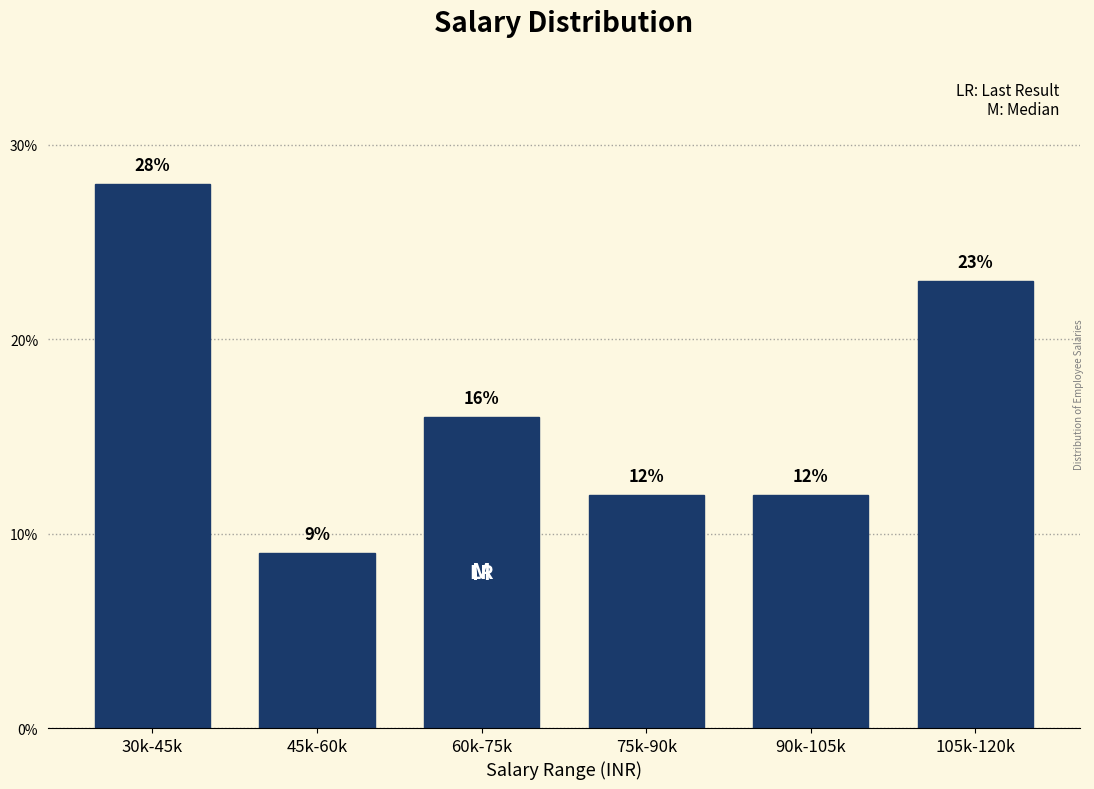

Are the bars horizontal?

No